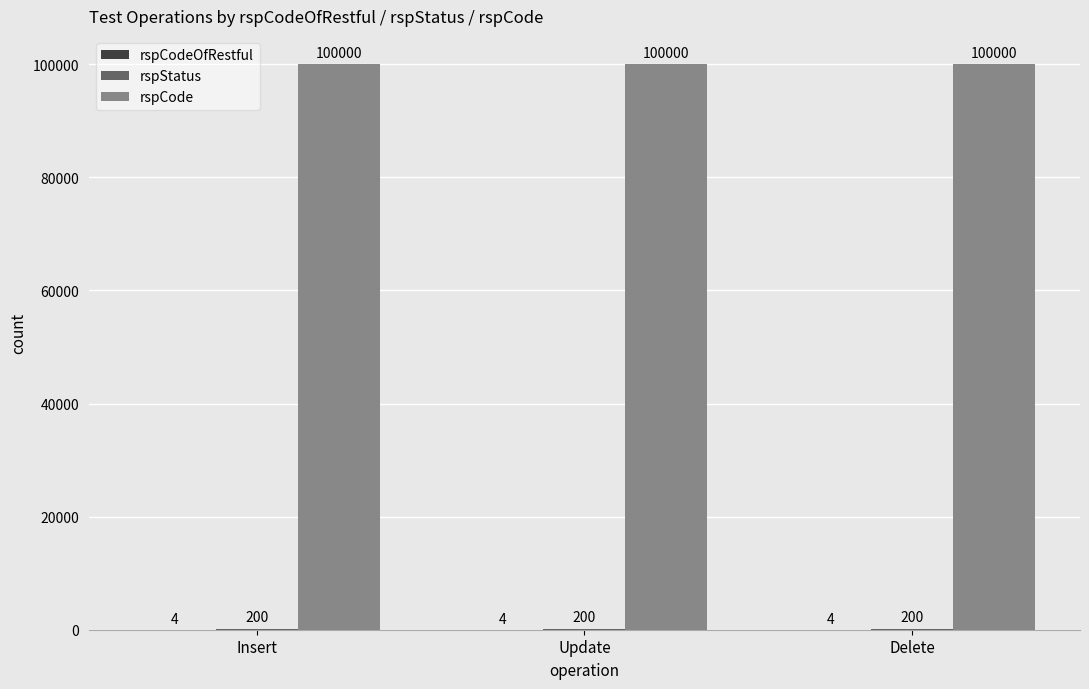

What is the sum of the rspCode values at Insert and Update?

200000